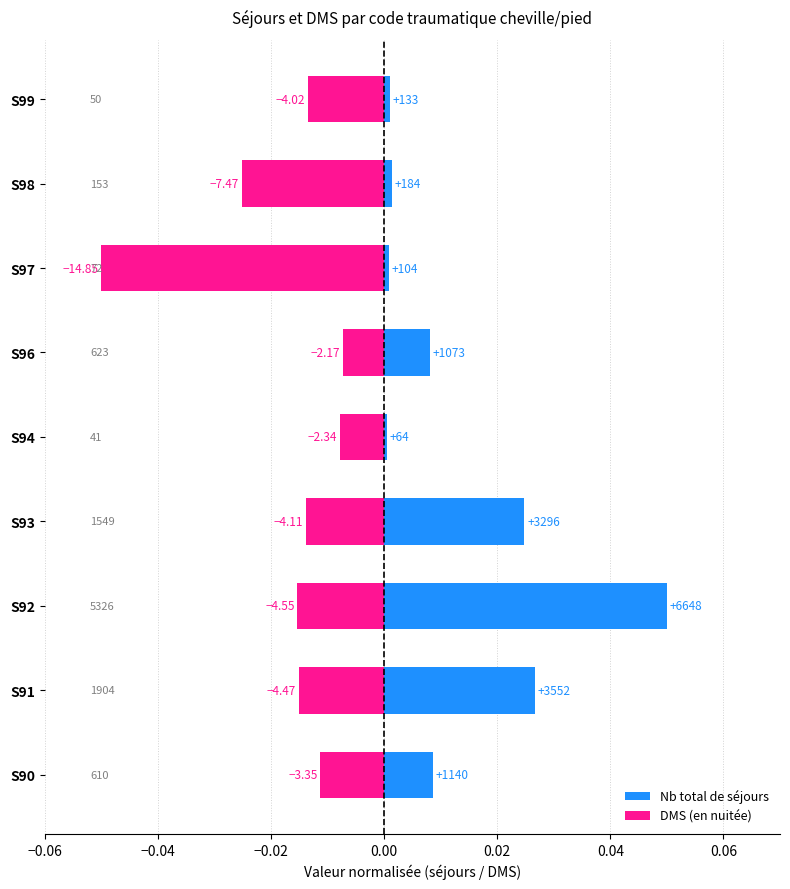

How many bars are there in total?

18